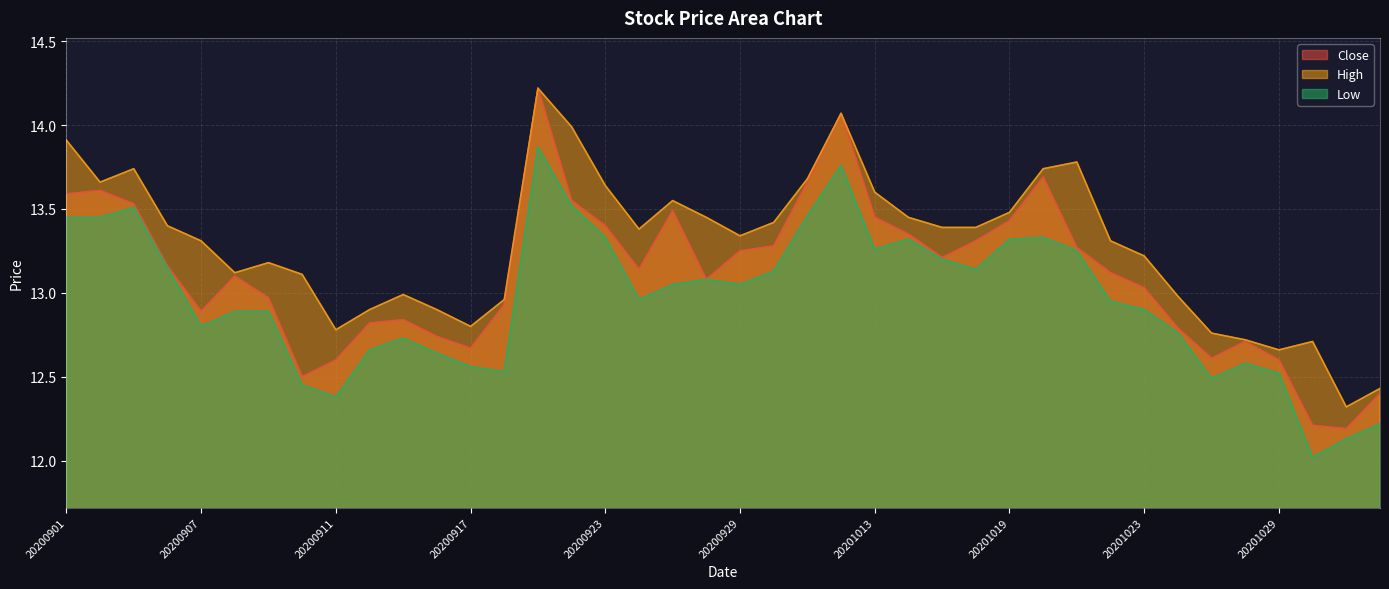

Rank the series at 20201012 from lowest to highest value.

Low, Close, High